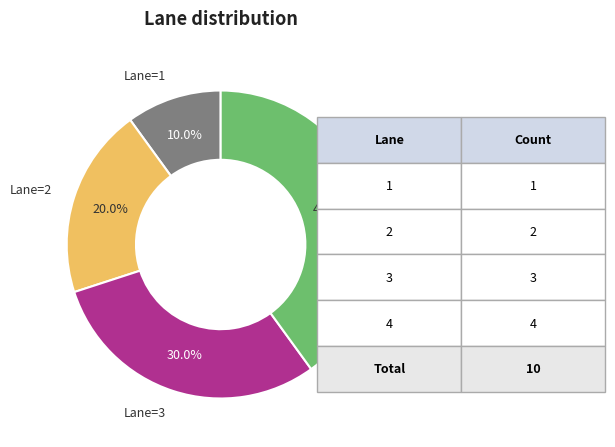

Which slice is the smallest?

Lane=1